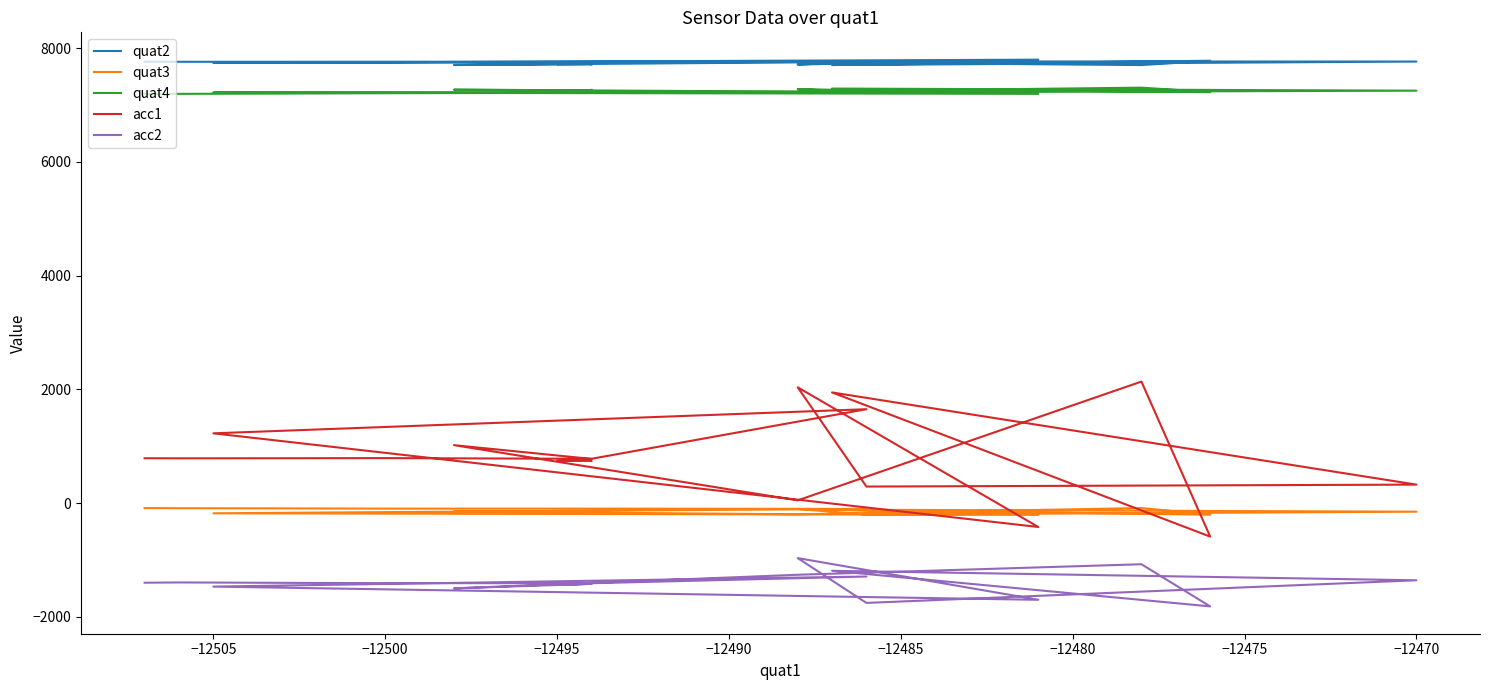

What is the spread (max minus min) of values at −12495?

9156